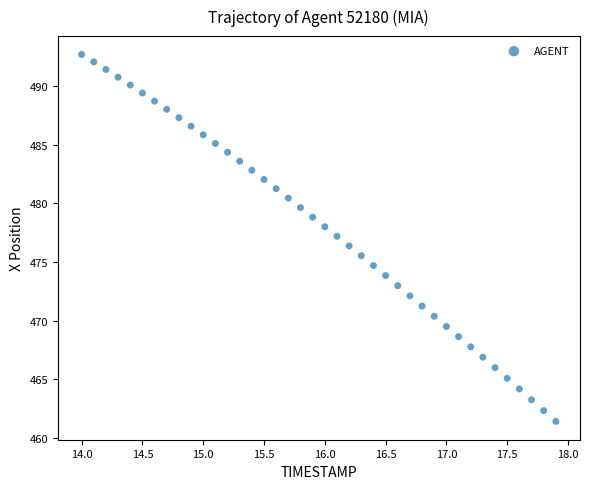

What is the range of X values (max minus min)?

3.9